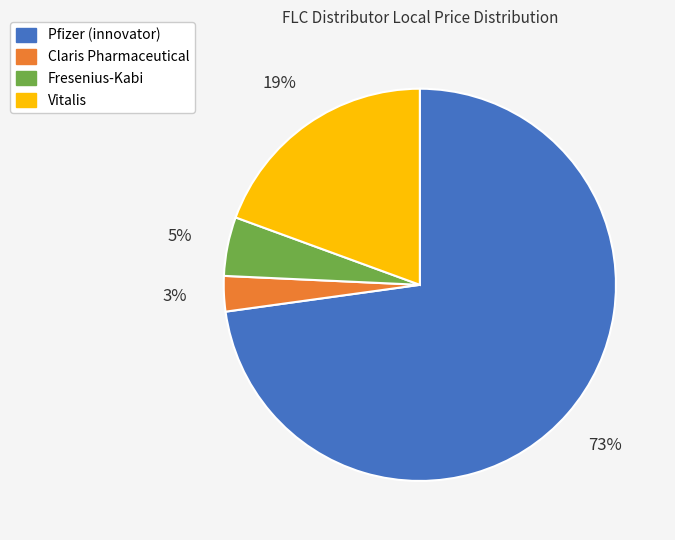

Is the sum of Pfizer (innovator) and Claris Pharmaceutical greater than half?

Yes